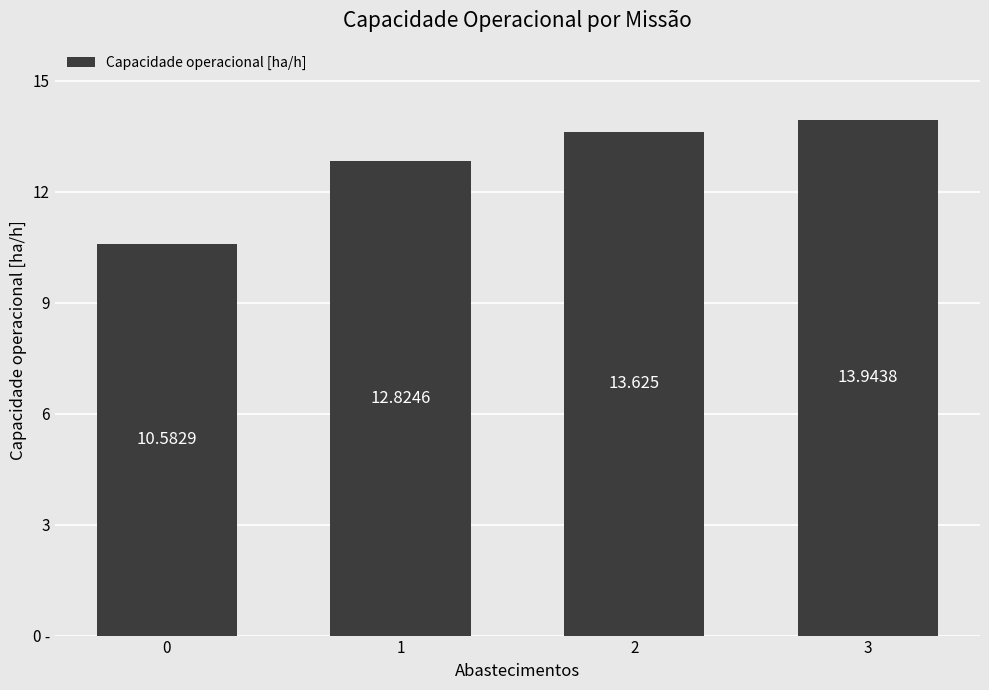

The value at 1 is 2.9. True or false?

False